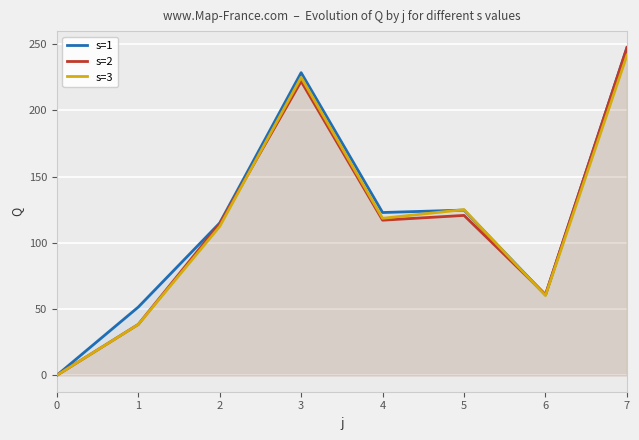

How many data points in s=2 are above 117?

4